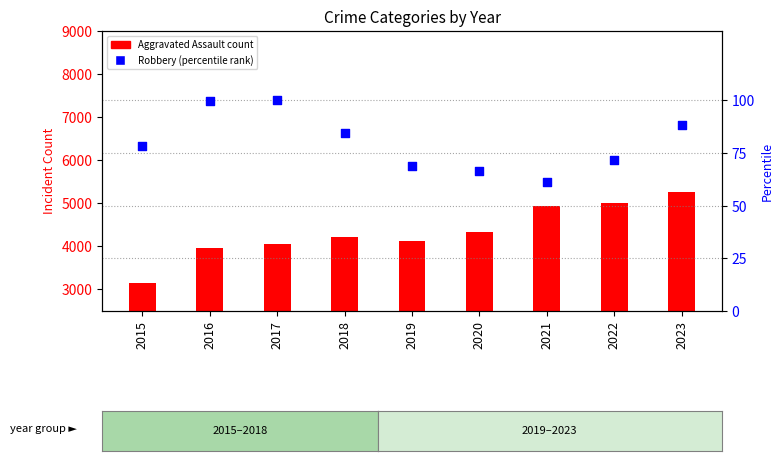

Which series reaches the maximum Y coordinate?

Aggravated Assault